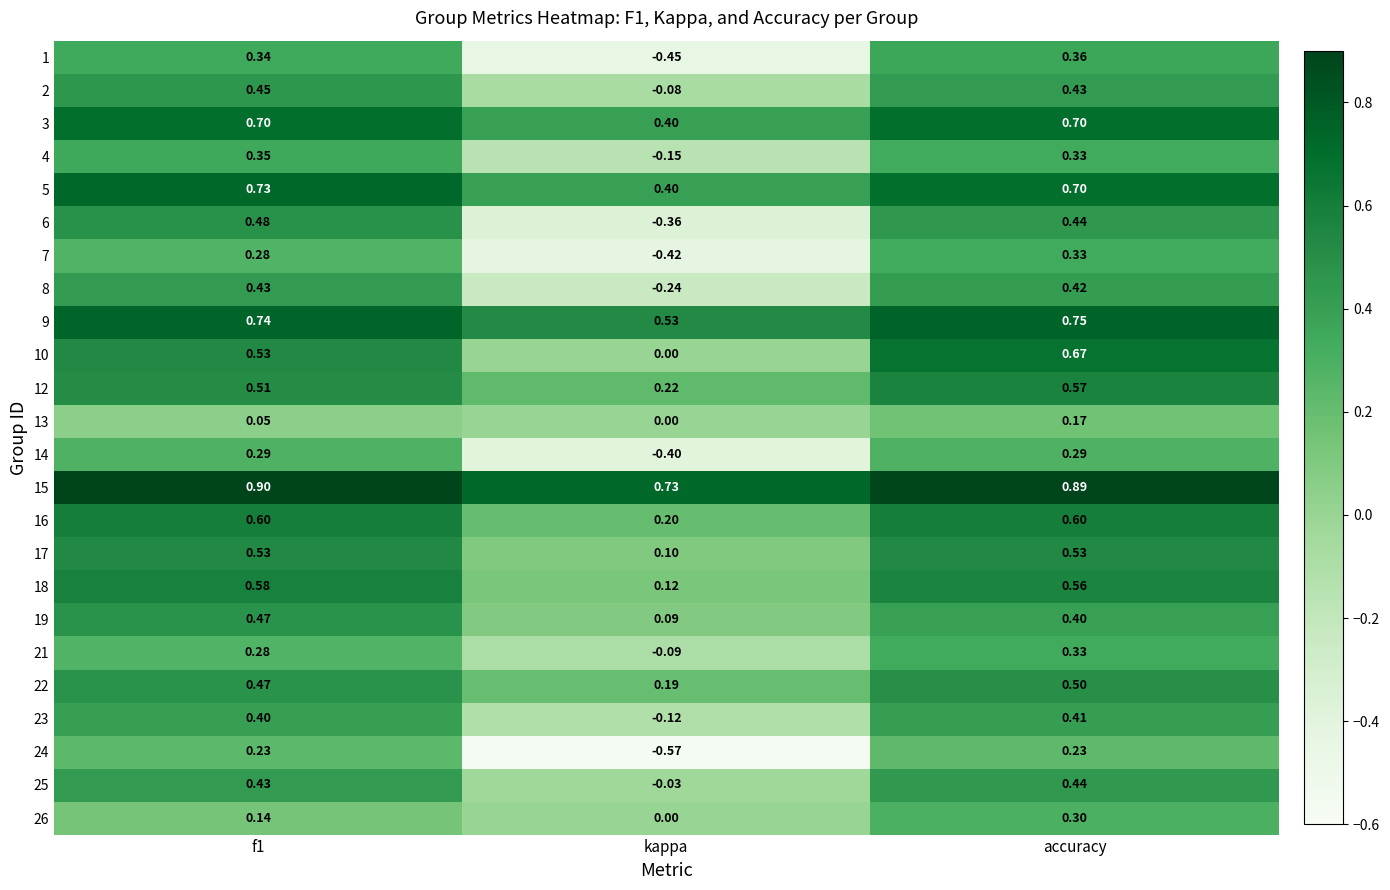

At how many categories does at least one series exceed 0?

3